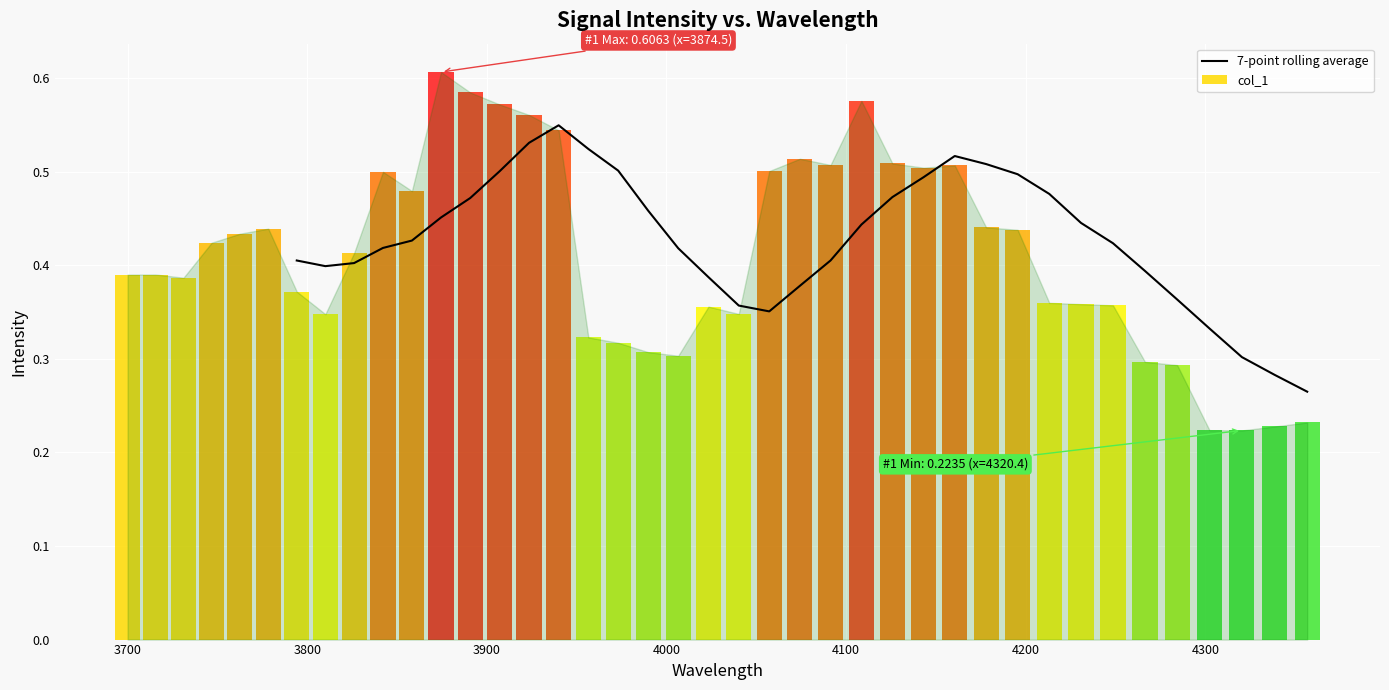

What is the label of the 29th bar from the right?

4100